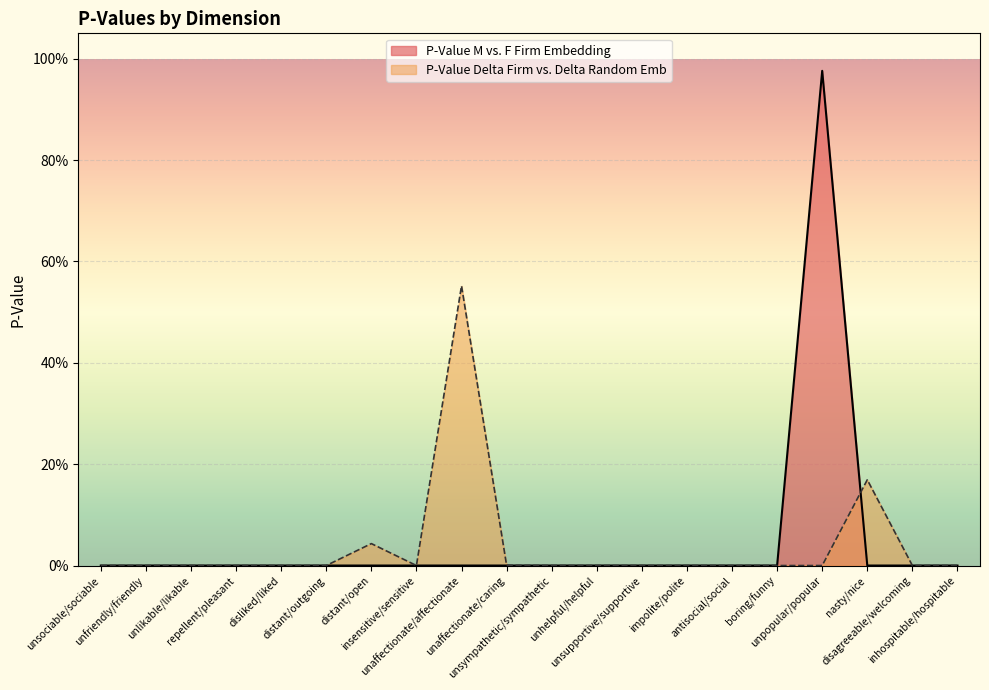

The value of P-Value Delta Firm vs. Delta Random Emb at unaffectionate/affectionate is 0.9. True or false?

False